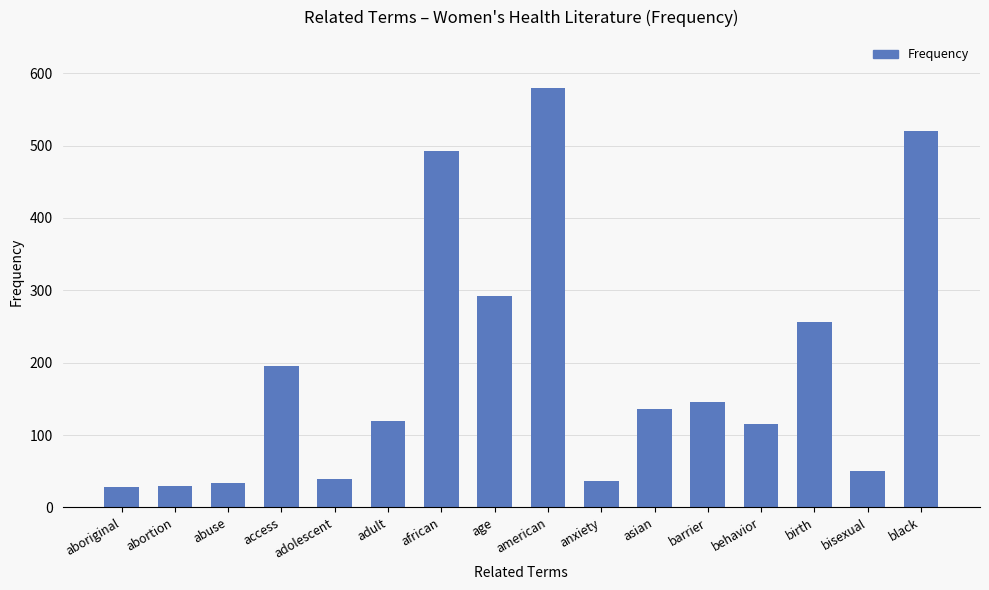

The chart shows a value of 310 at african. True or false?

False